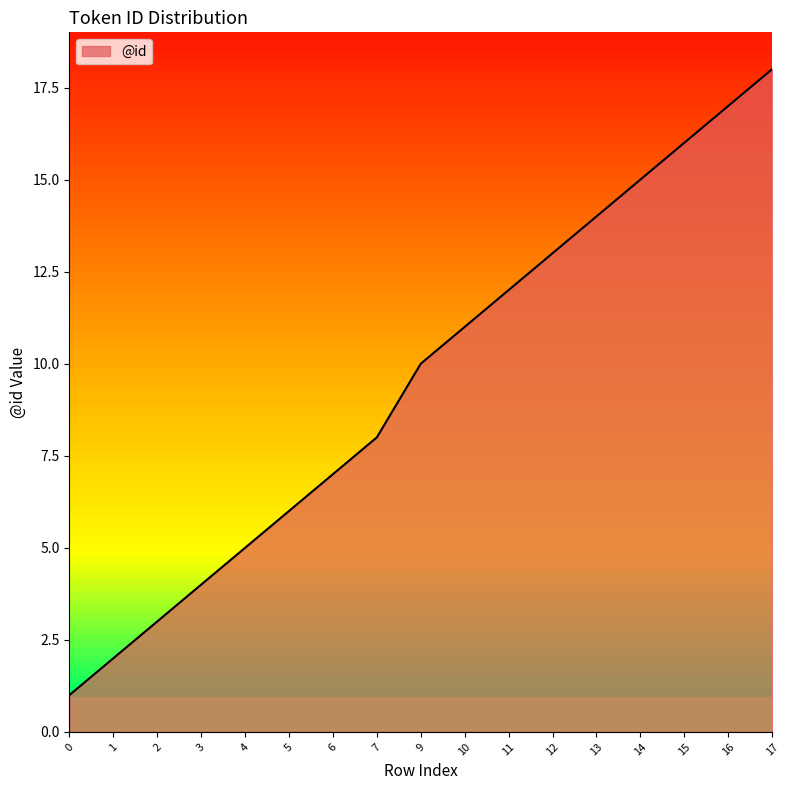

Approximately how many times larger is the value at 15 compared to 10?

1.5